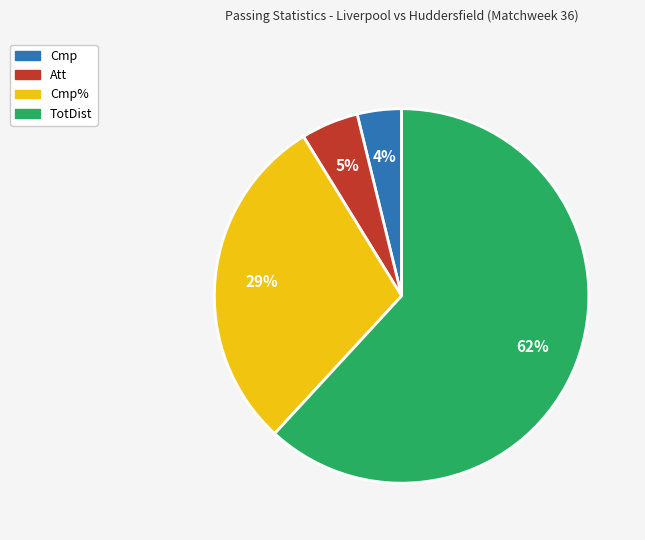

Does any single category account for the majority?

Yes